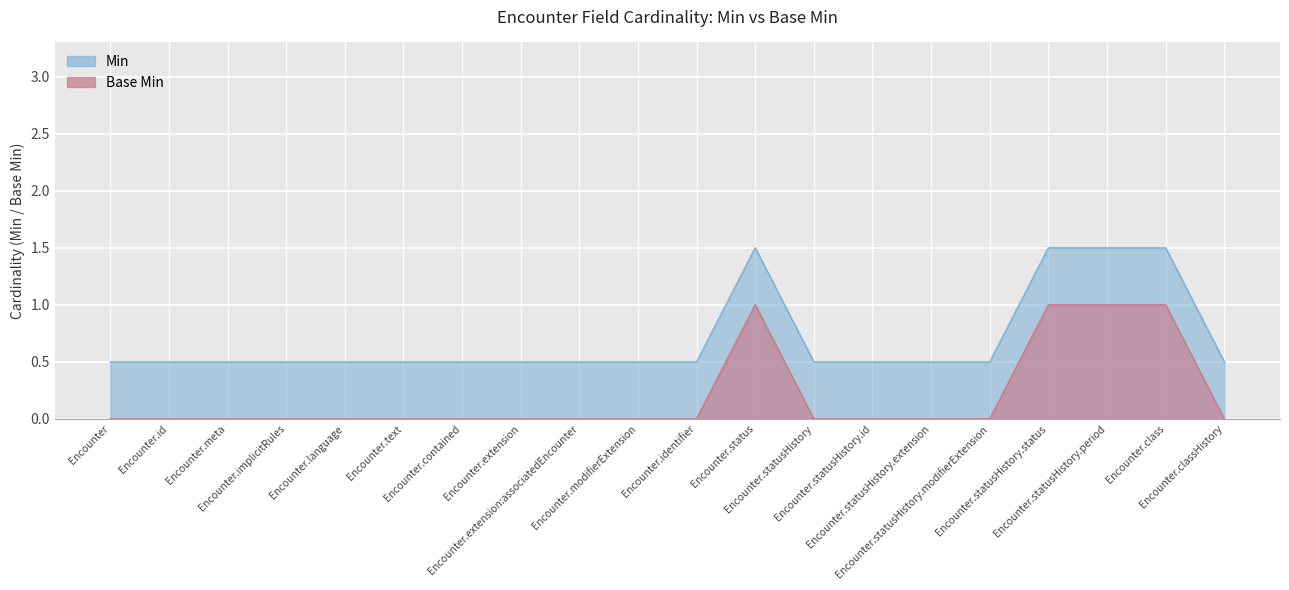

Which series has the largest range (max minus min)?

Min